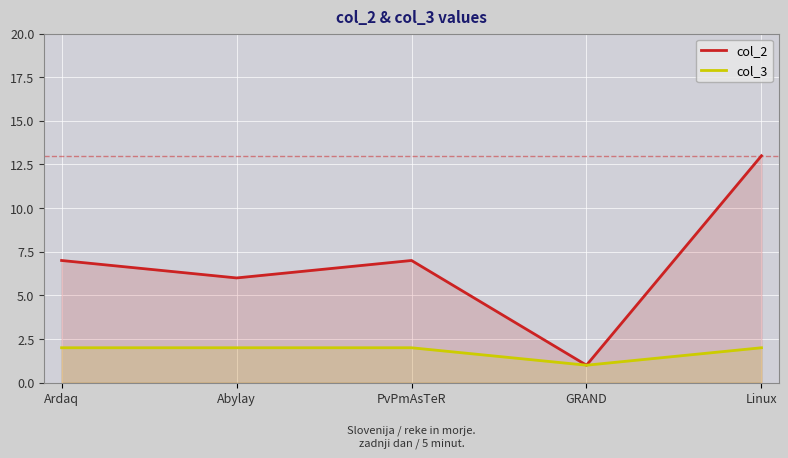

At PvPmAsTeR, list the series in order from largest to smallest.

col_2, col_3